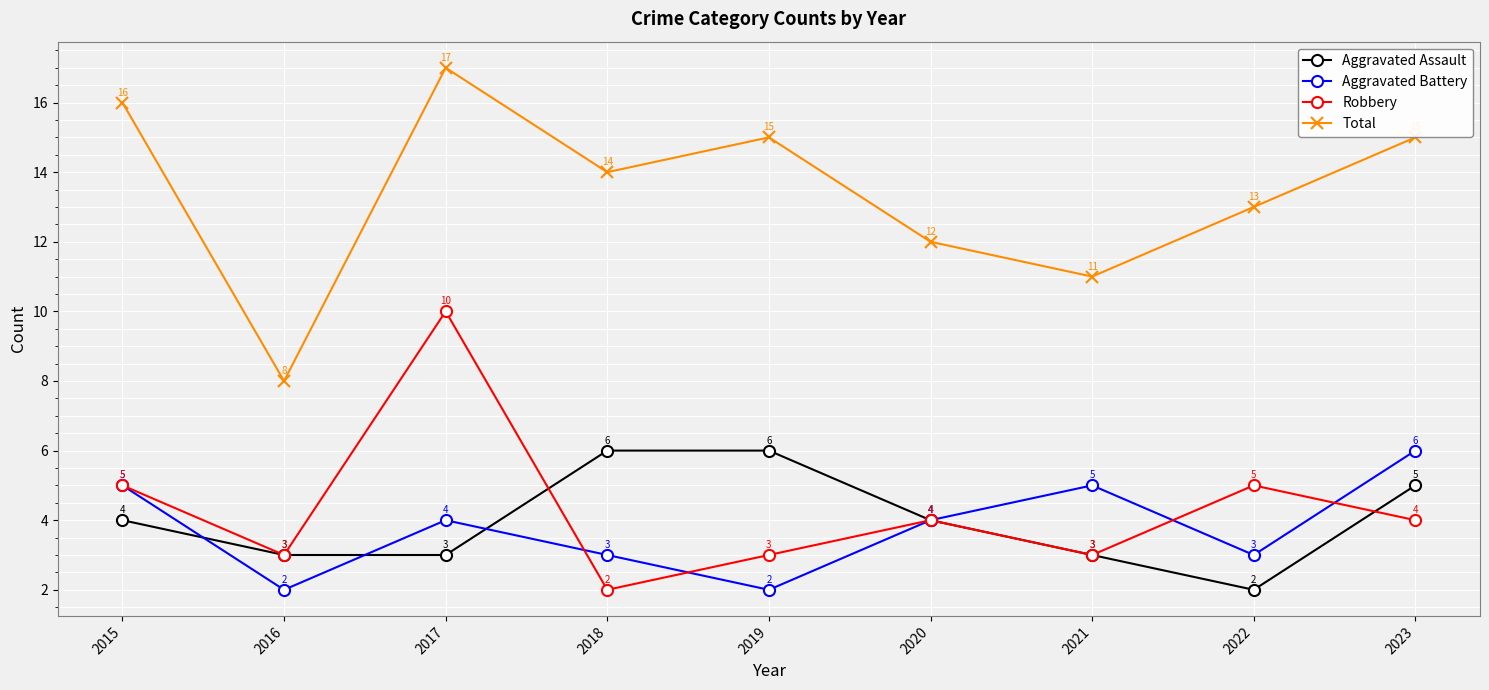

What is the average value of the Aggravated Battery series?

4